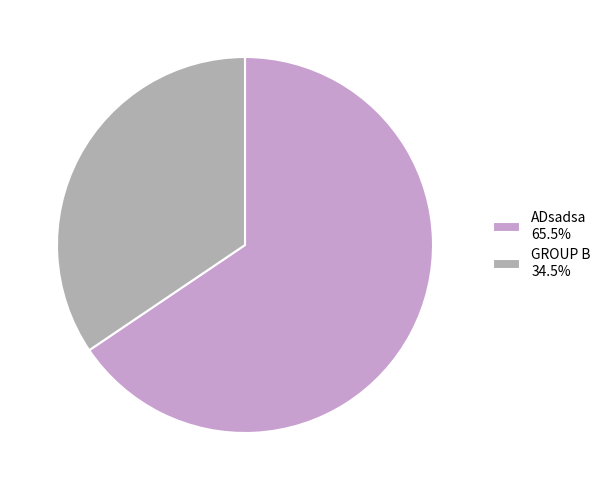

Does ADsadsa represent more than half of the total?

Yes